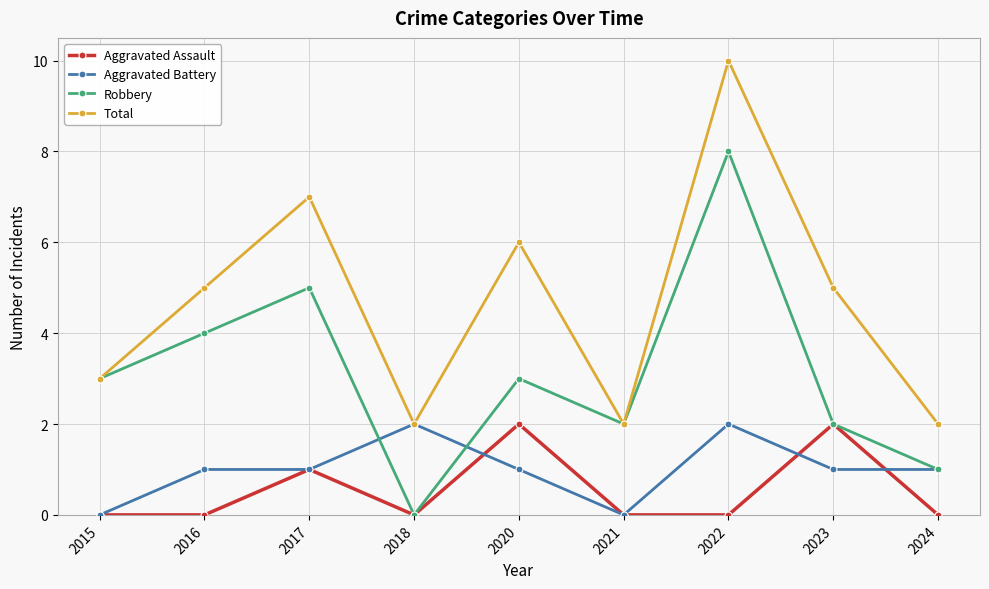

At which label does Total reach its peak?

2022